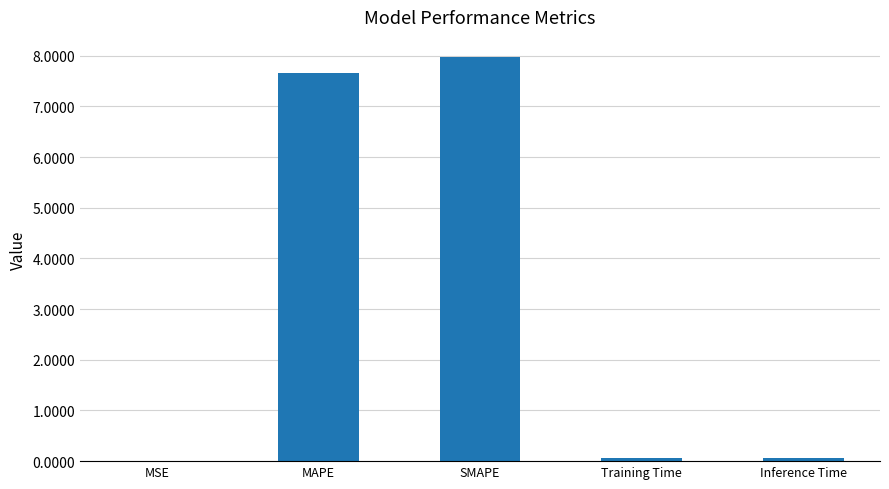

What is the sum of all values?

15.8